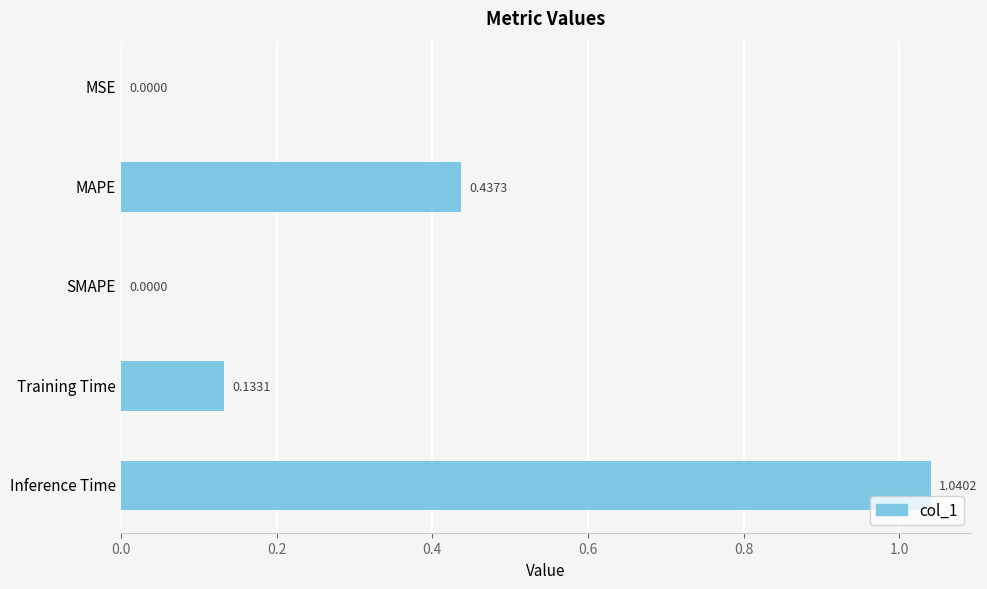

What is the sum of all values?

1.6